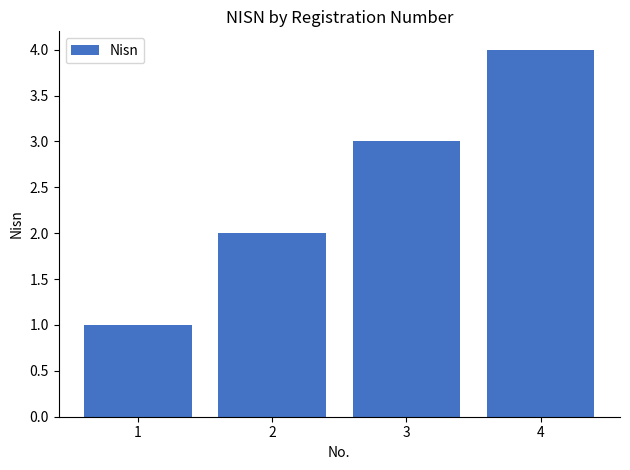

Reading right to left, transcribe all the data shown in this chart.

4=4	3=3	2=2	1=1